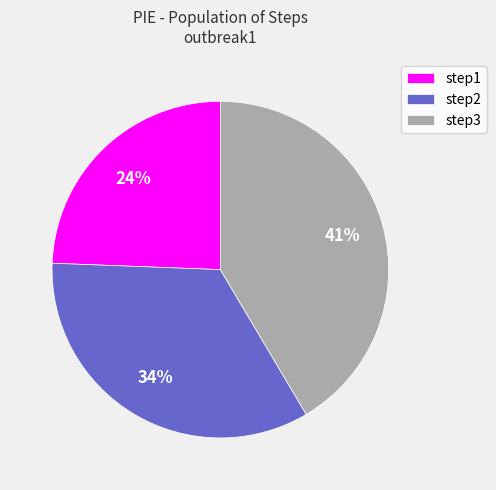

Approximately how many times larger is the value at step2 compared to step3?

0.8